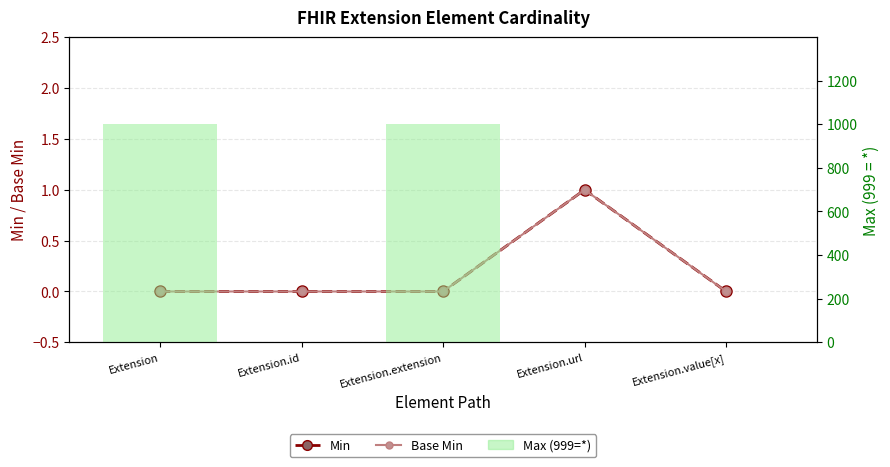

The Min series shows 1 at Extension.value[x]. True or false?

False